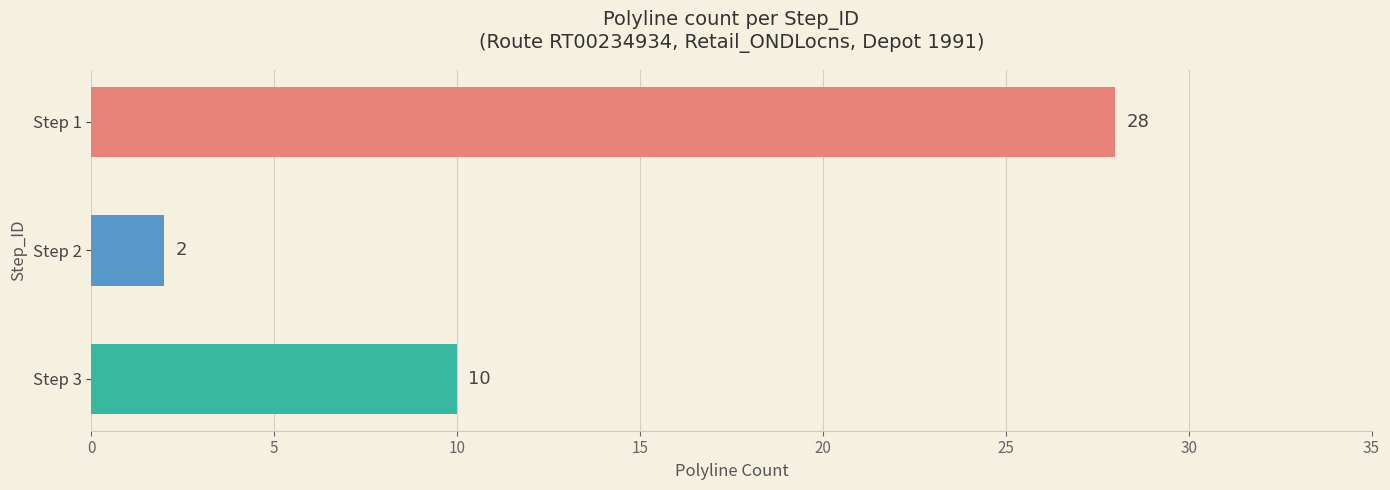

What is the difference between the second highest and second lowest values?

0